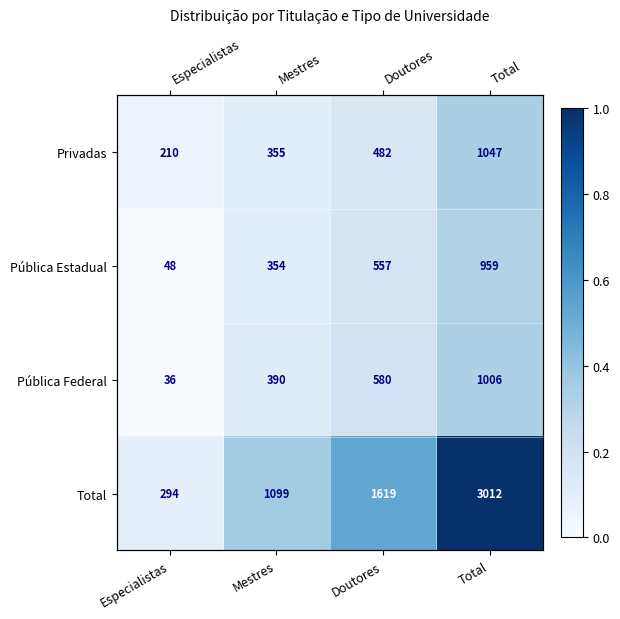

List the series in order of their peak value, highest first.

Total, Privadas, Pública Federal, Pública Estadual